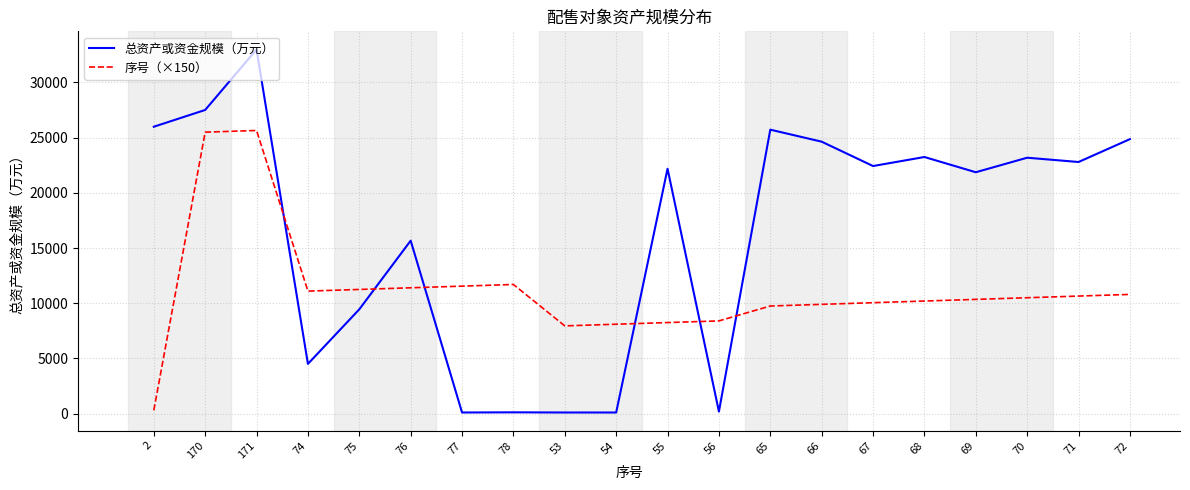

What are all the series names shown in the legend?

总资产或资金规模（万元）, 序号（×150）